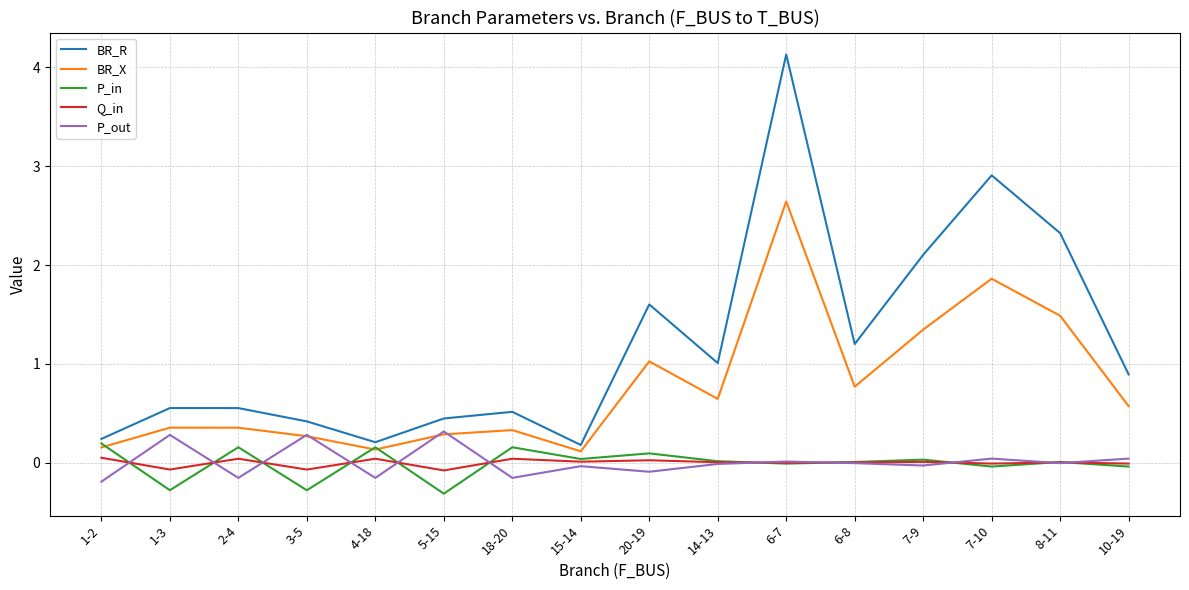

True or false: BR_R and P_out cross at least once.

False